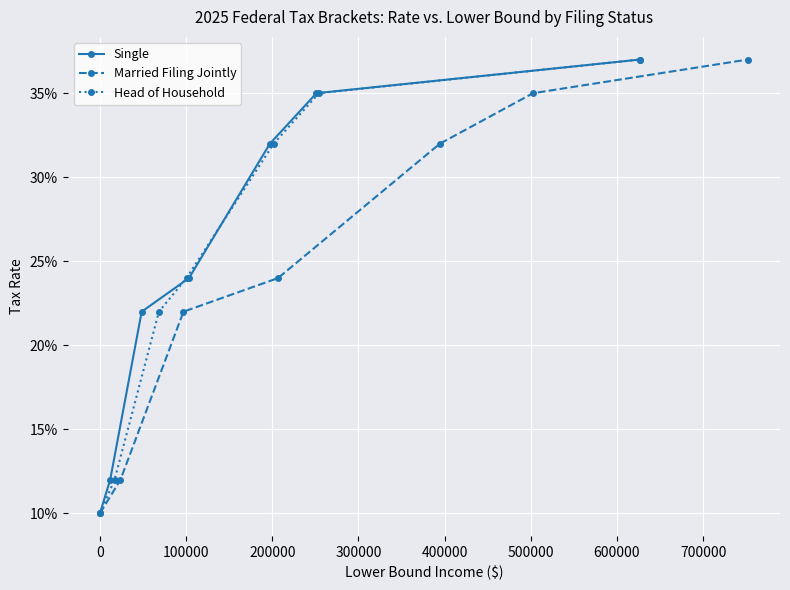

True or false: Married Filing Jointly and Head of Household cross at least once.

False